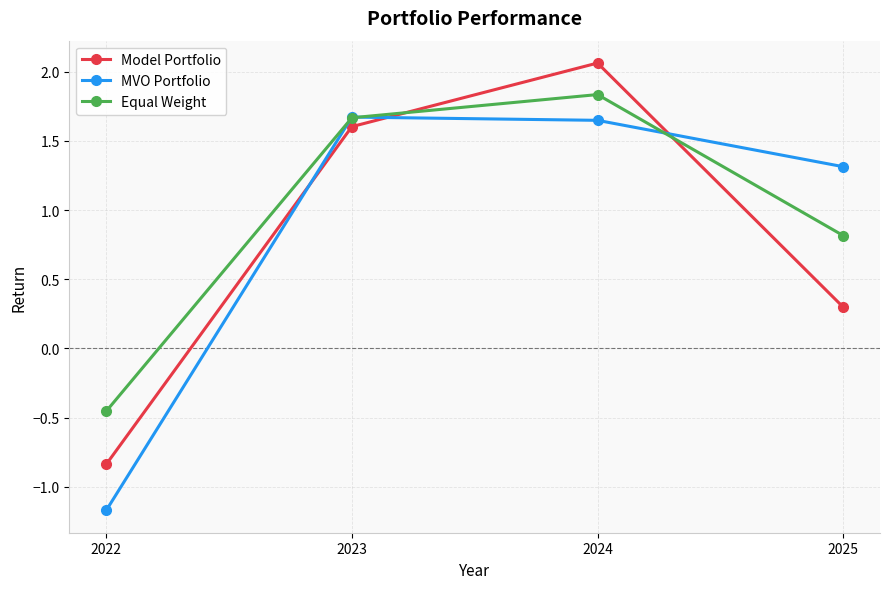

Count the number of categories in the chart.

4